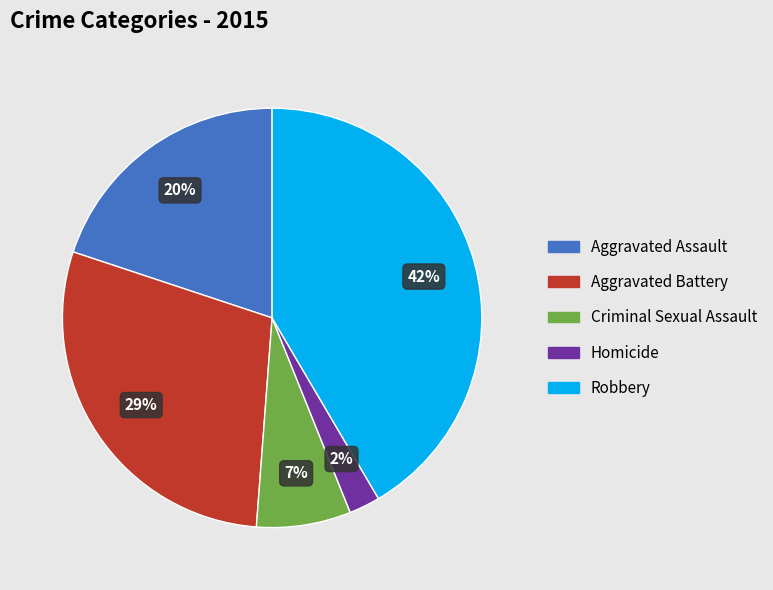

How many segments does this pie chart have?

5